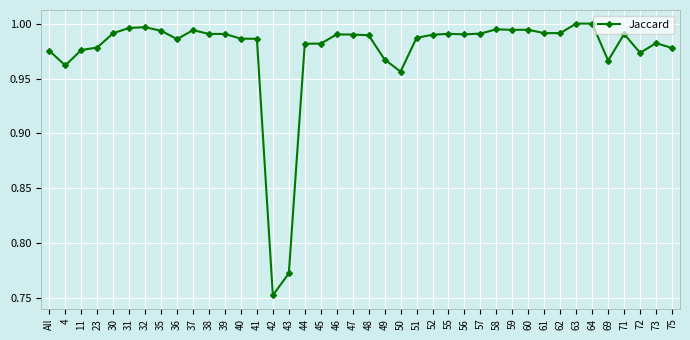

At which label is the value closest to 0?

42